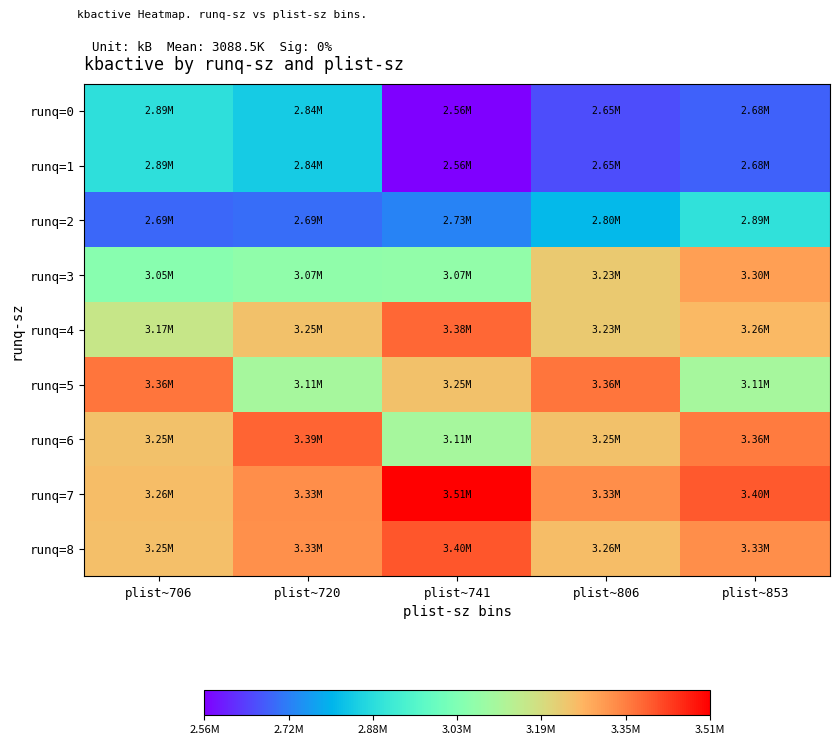

At plist~720, list the series in order from smallest to largest.

runq=2, runq=0, runq=1, runq=3, runq=5, runq=4, runq=8, runq=7, runq=6